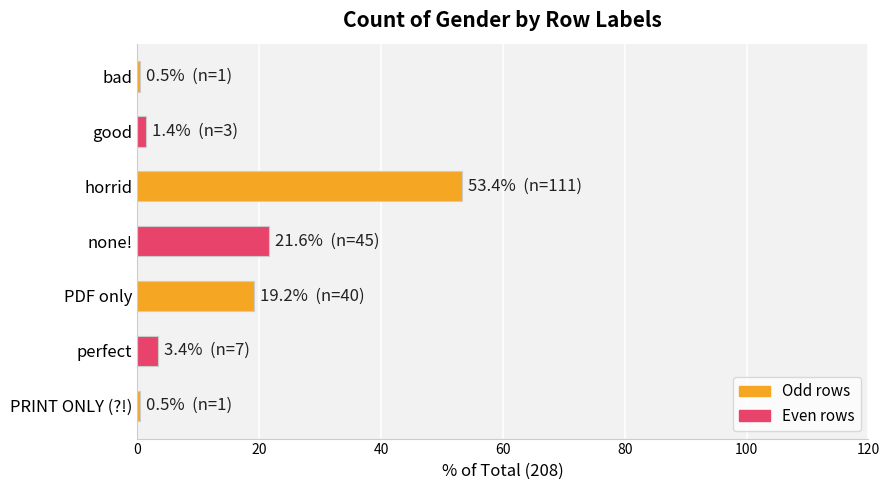

Read the value at none!.

21.6